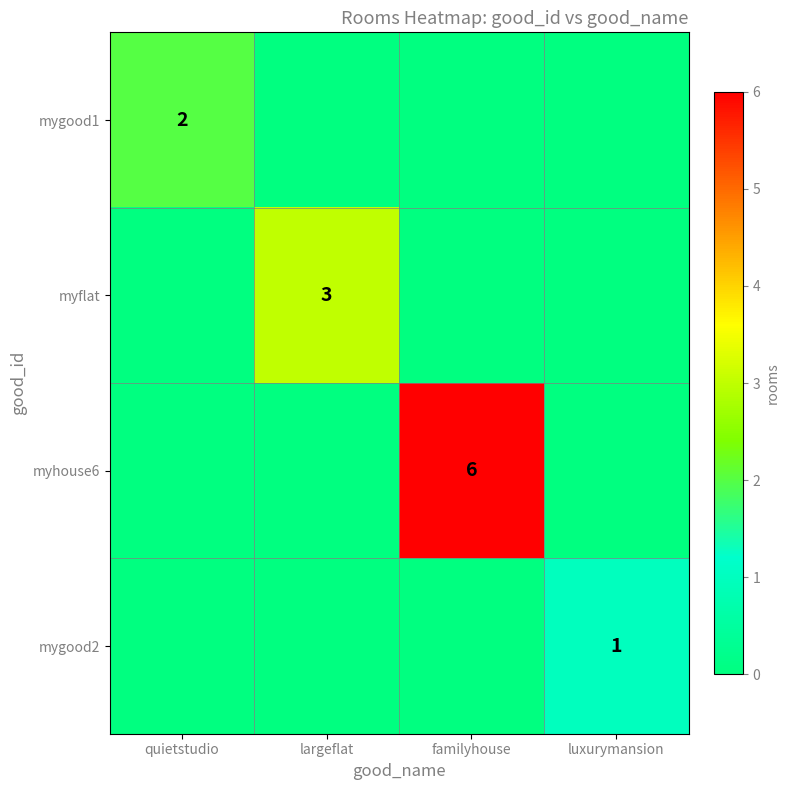

What is the difference between the myflat values at quietstudio and largeflat?

3